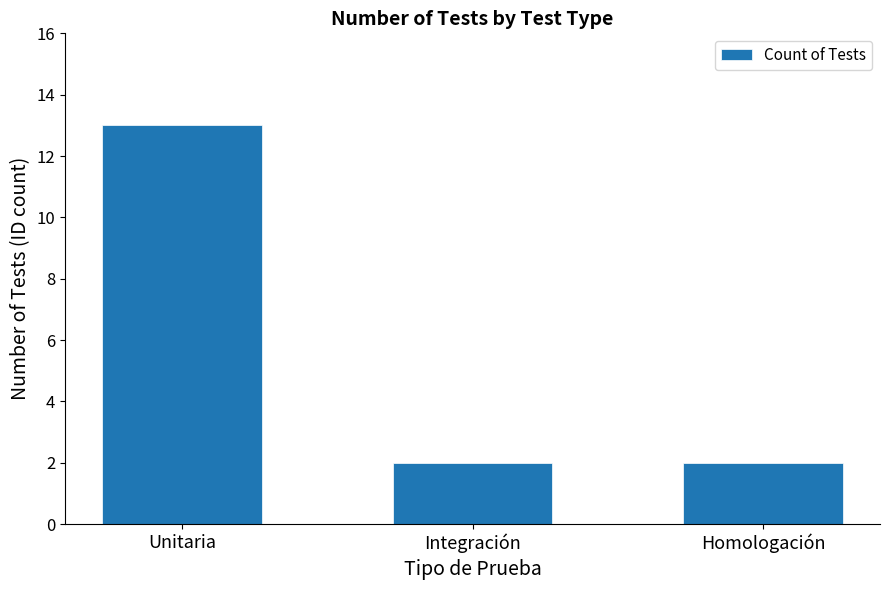

What is the change in value from Unitaria to Homologación?

-11